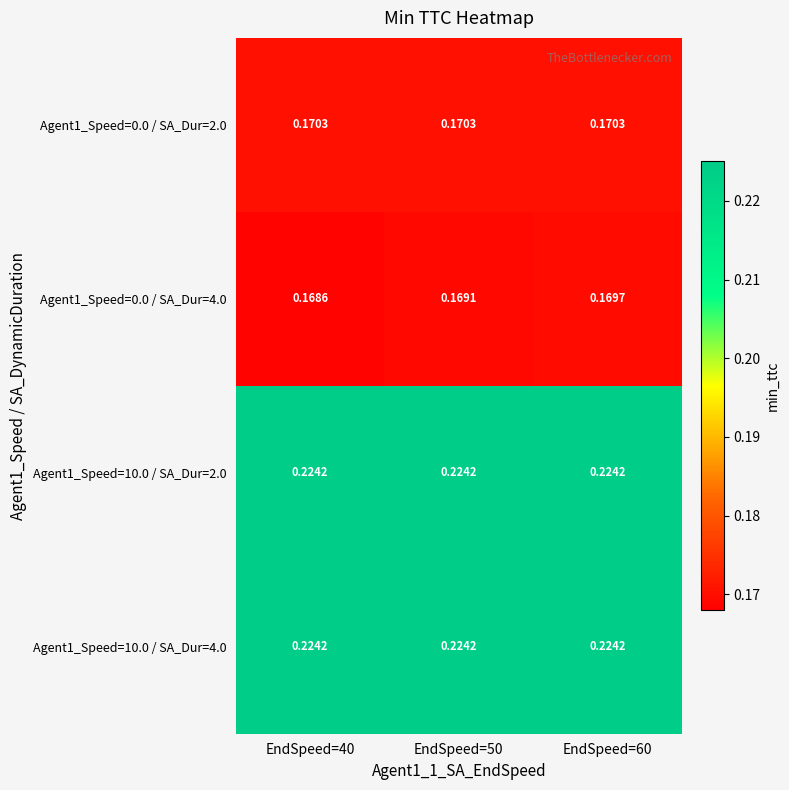

Is the value of Agent1_Speed=0.0 / SA_Dur=4.0 at EndSpeed=60 greater than the value of Agent1_Speed=10.0 / SA_Dur=2.0 at EndSpeed=60?

No